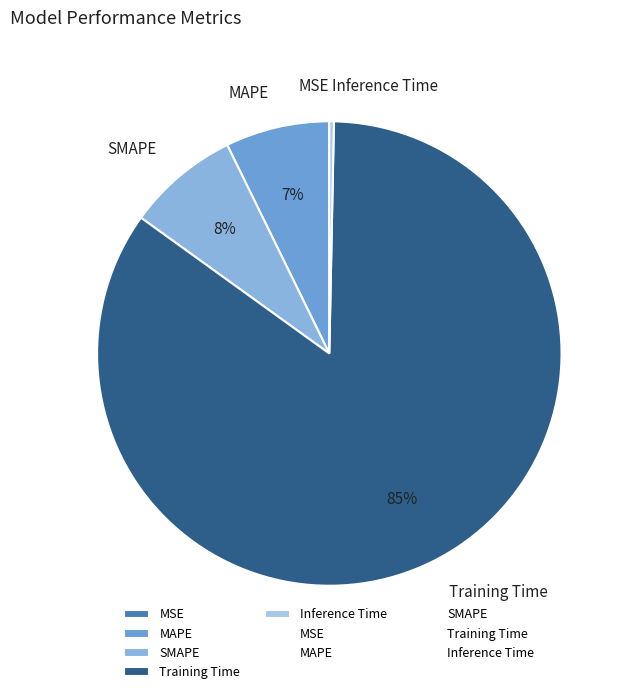

The Inference Time slice represents 0% of the pie. True or false?

True